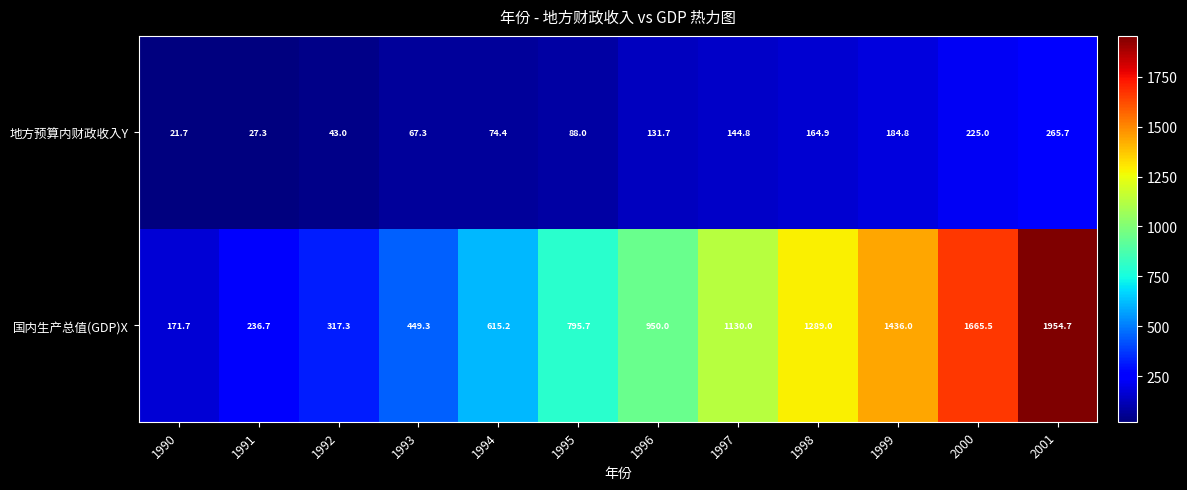

What is the average value of the 地方预算内财政收入Y series?

119.9